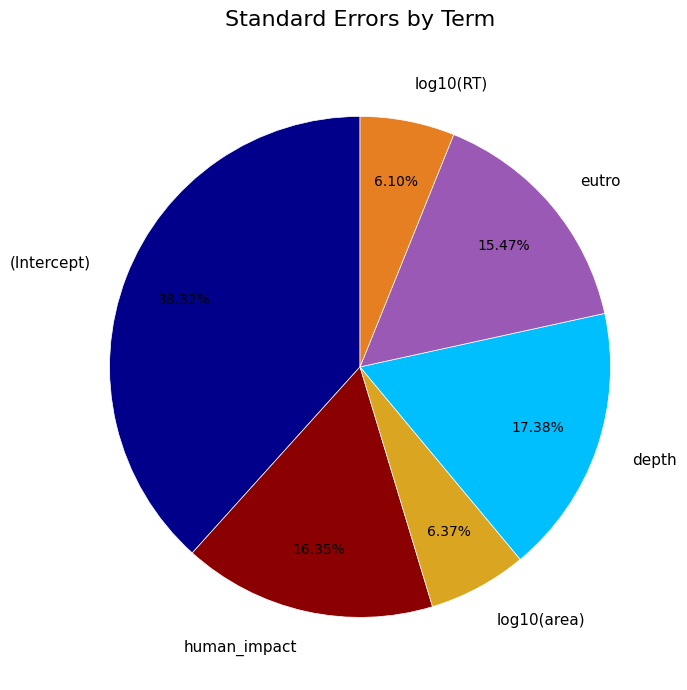

How much of the chart is everything except eutro?

84.5%